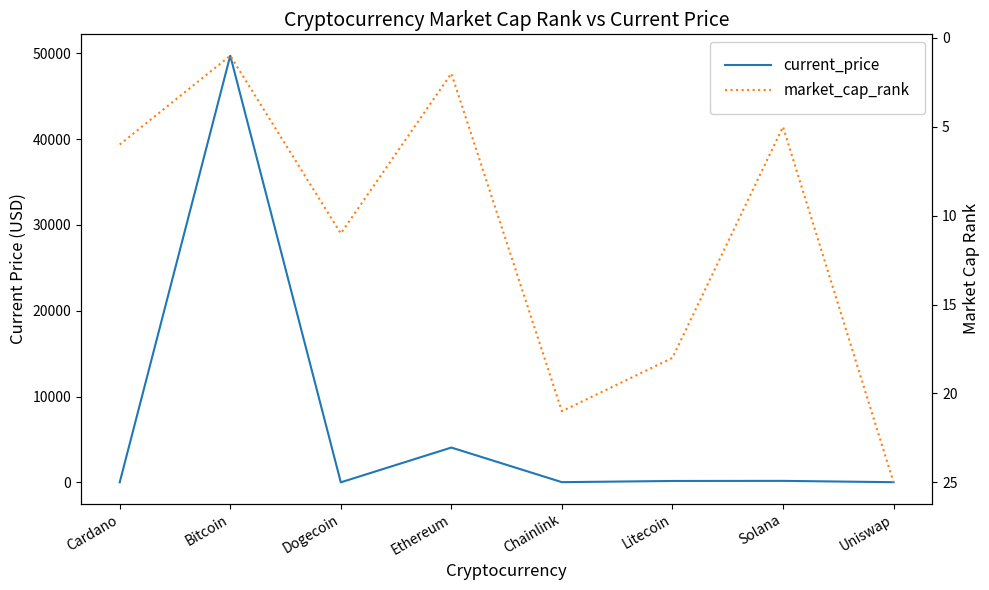

The market_cap_rank series shows 34.3 at Uniswap. True or false?

False